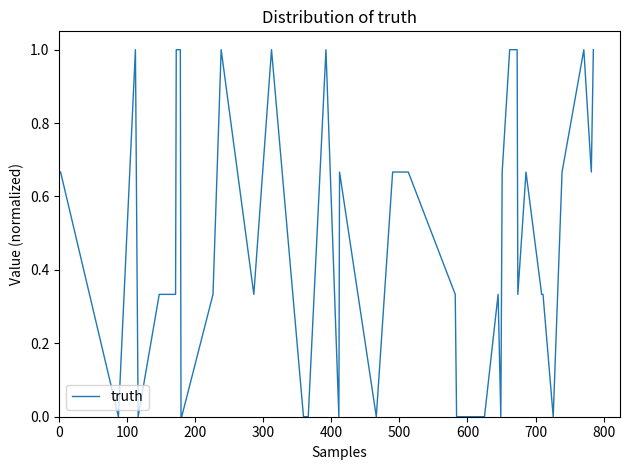

What is the difference between the maximum and minimum values?

1.0